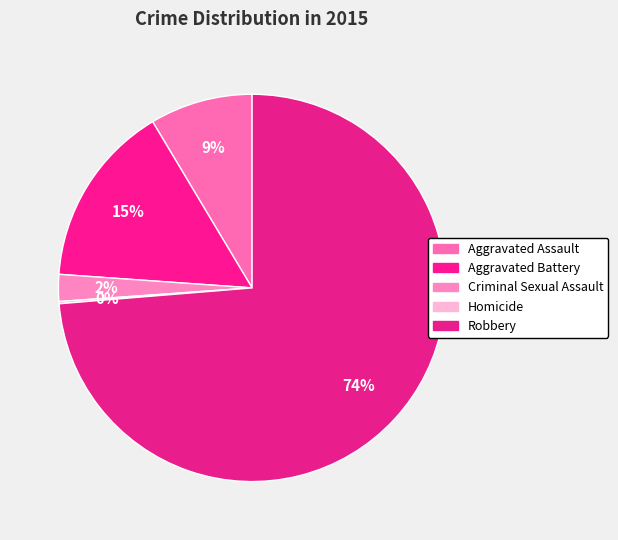

How many segments does this pie chart have?

5